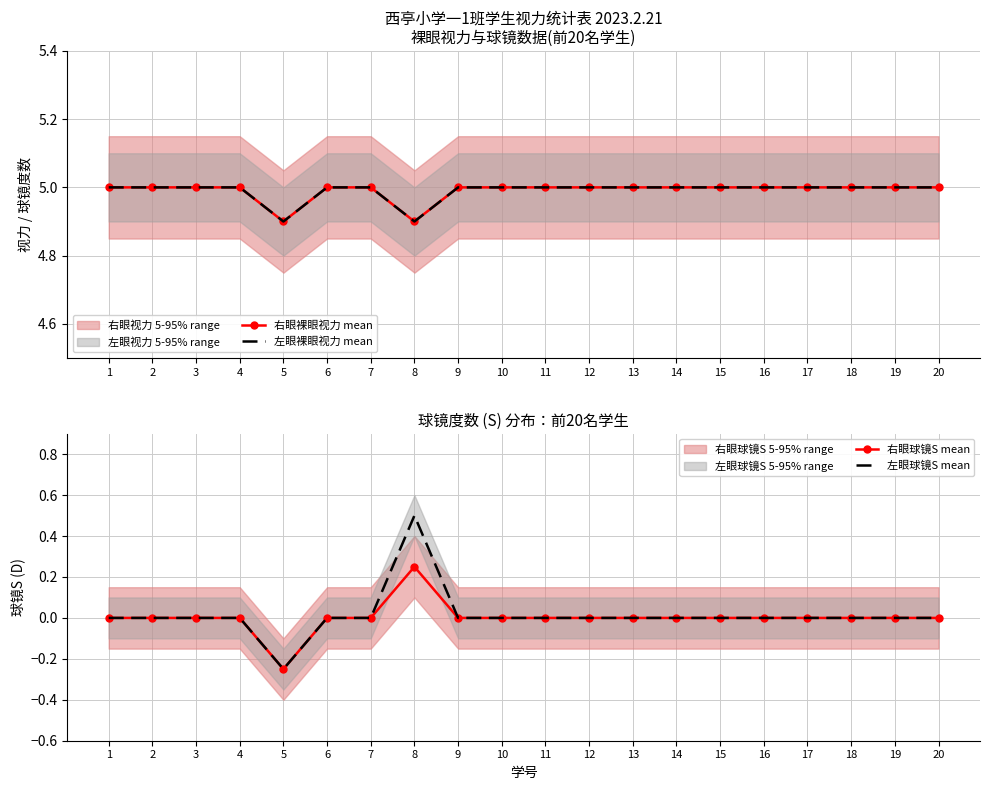

Count the number of data series in this chart.

4